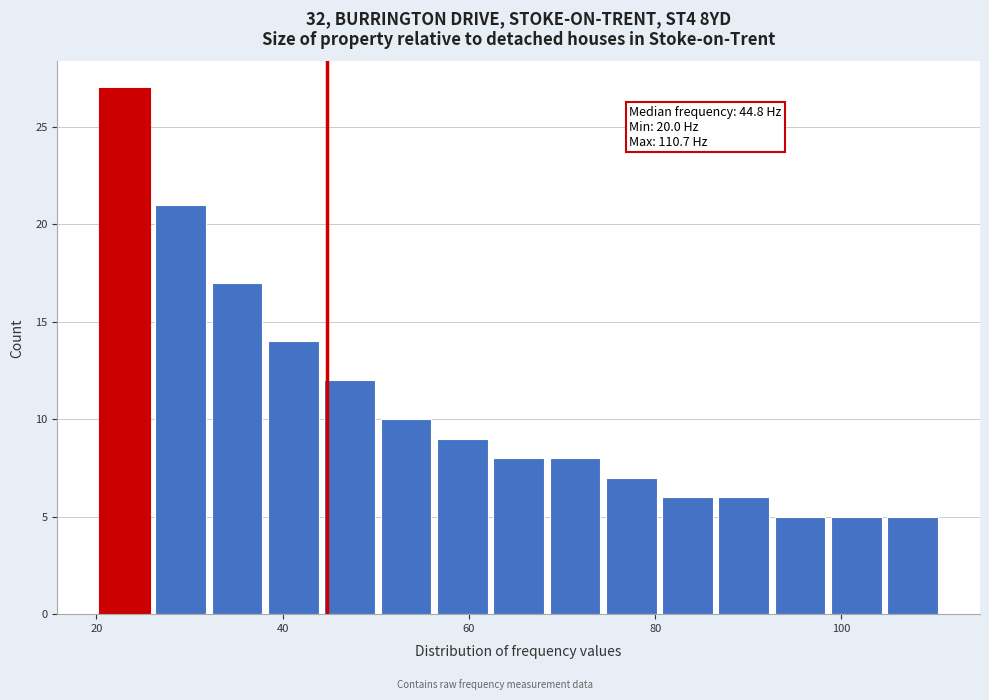

Read against the x-axis, roughly where is the centre of the tallest bar?

24